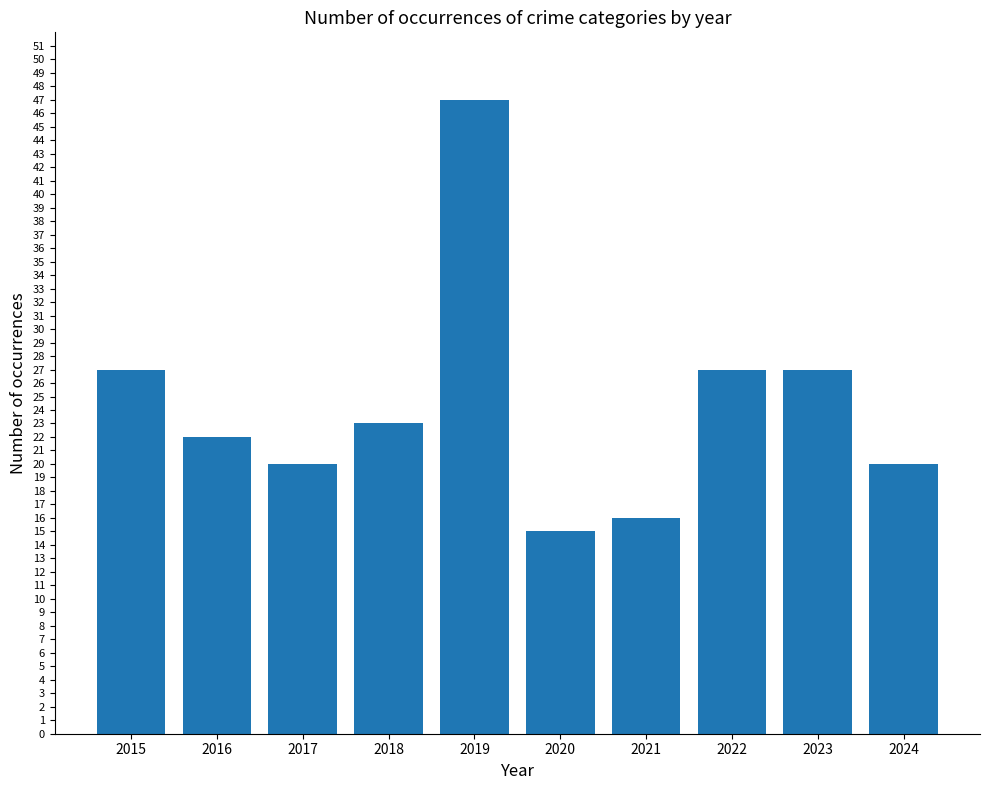

Reading right to left, list all the values displayed in this chart.

20	27	27	16	15	47	23	20	22	27